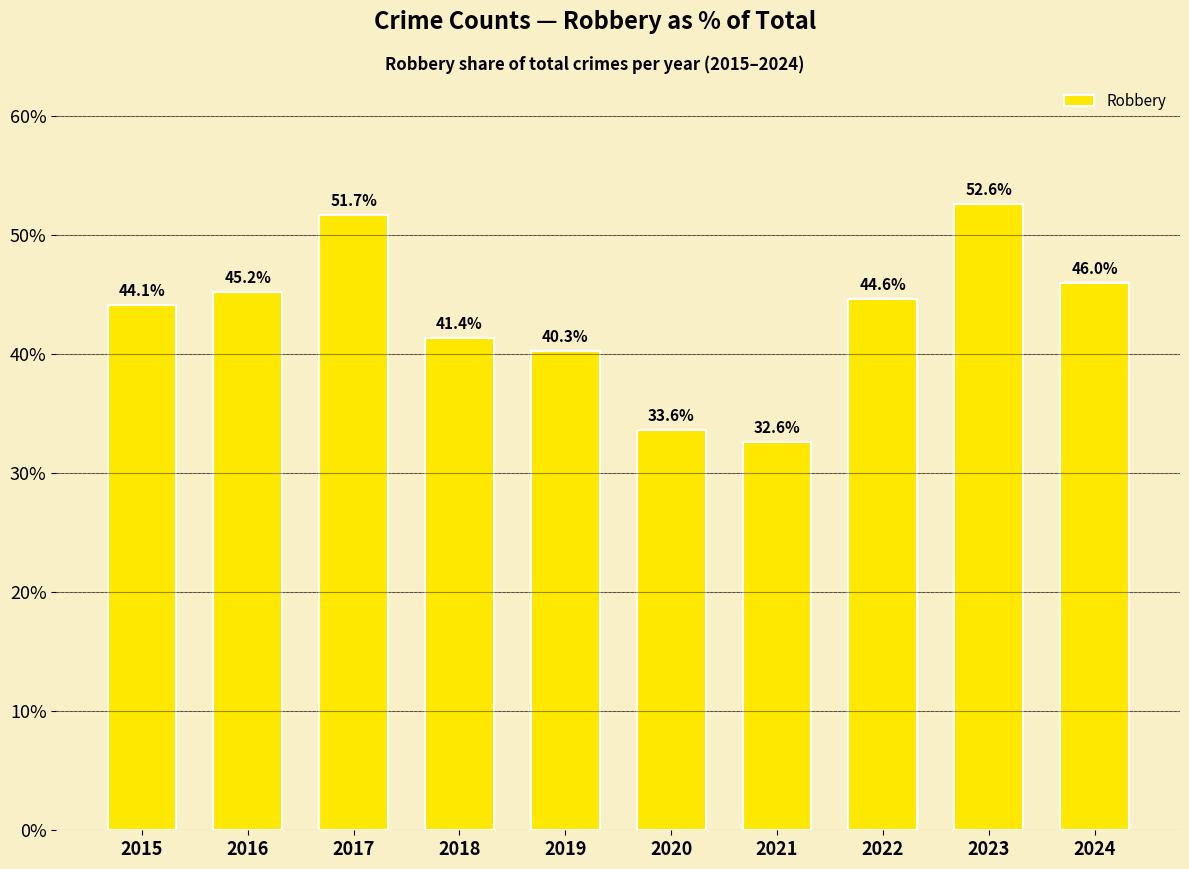

Read the value at 2015.

44.1